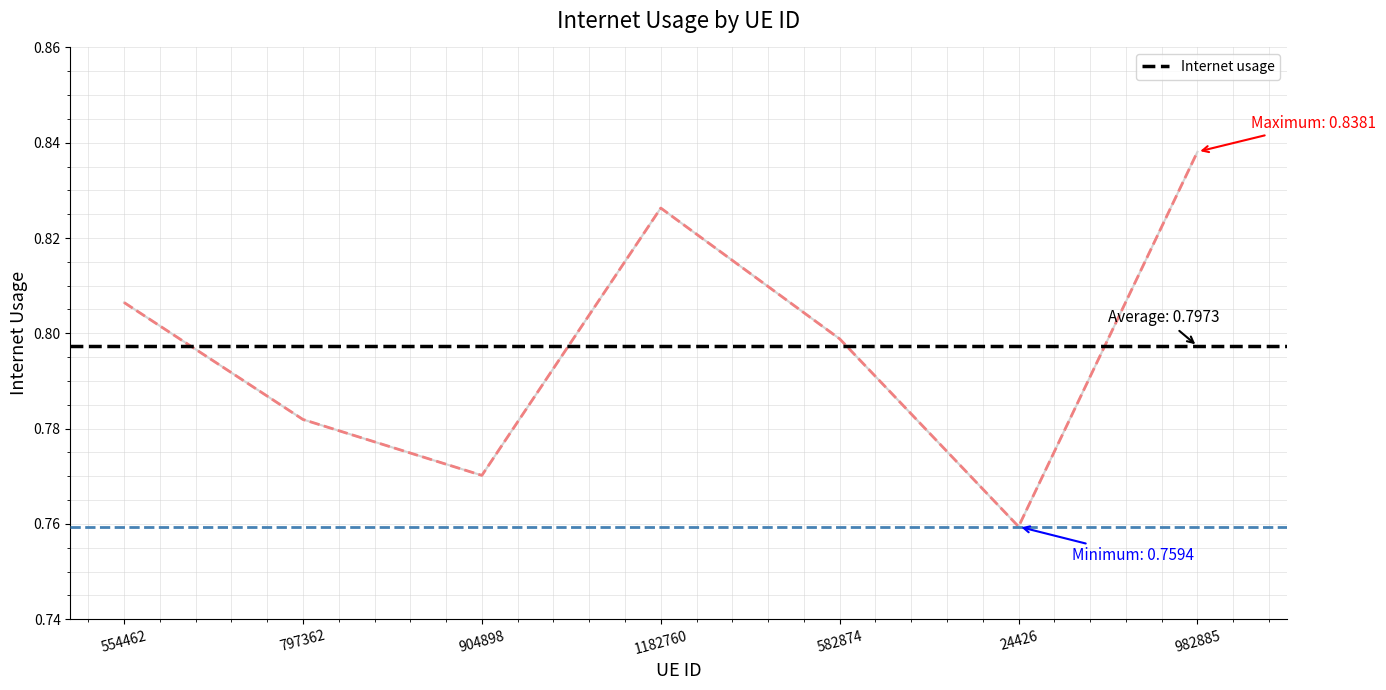

How many points are lower than both their immediate neighbors (excluding endpoints)?

2